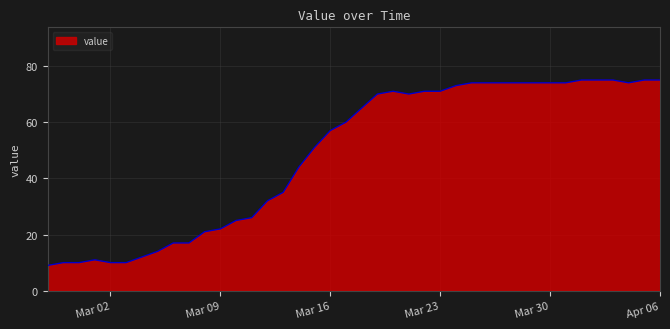

What is the difference between the maximum and minimum values?

66